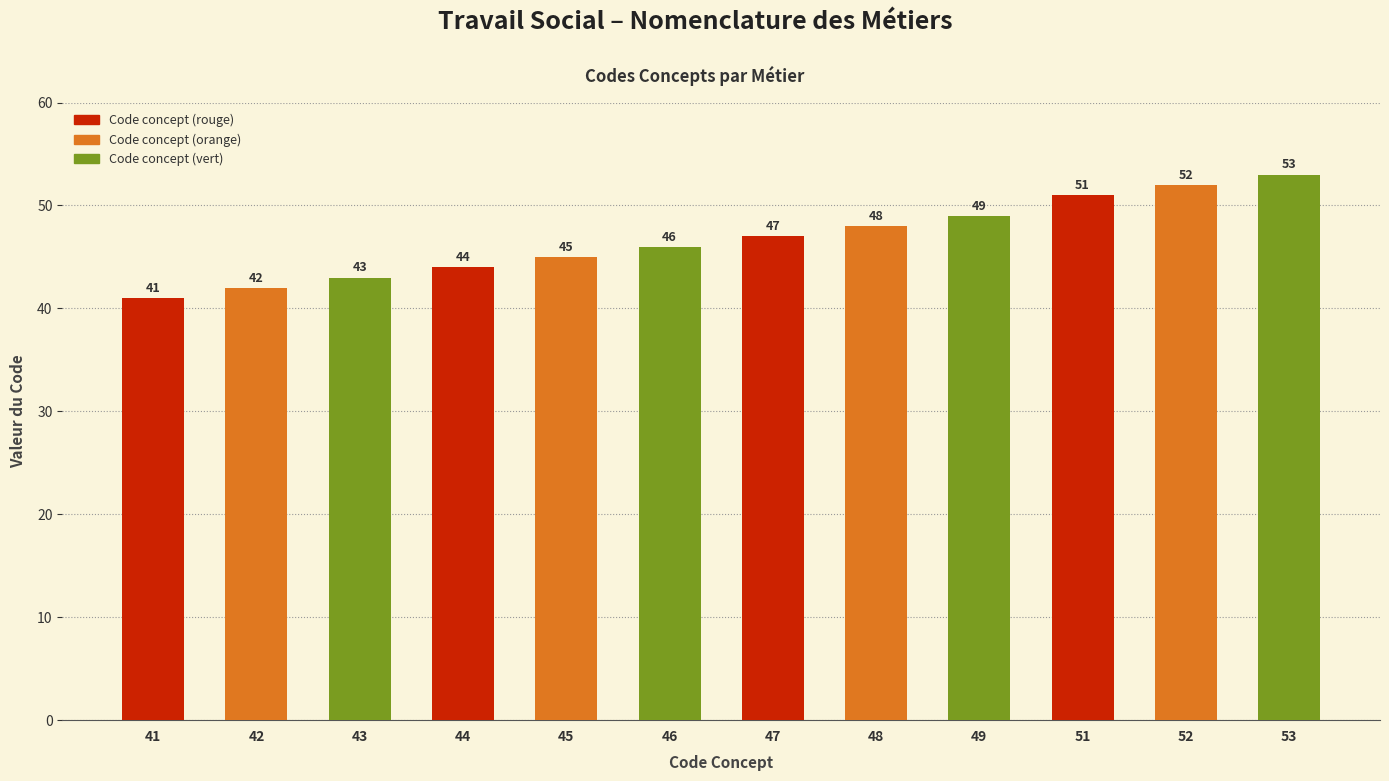

Reading right to left, transcribe all the data shown in this chart.

53	52	51	49	48	47	46	45	44	43	42	41